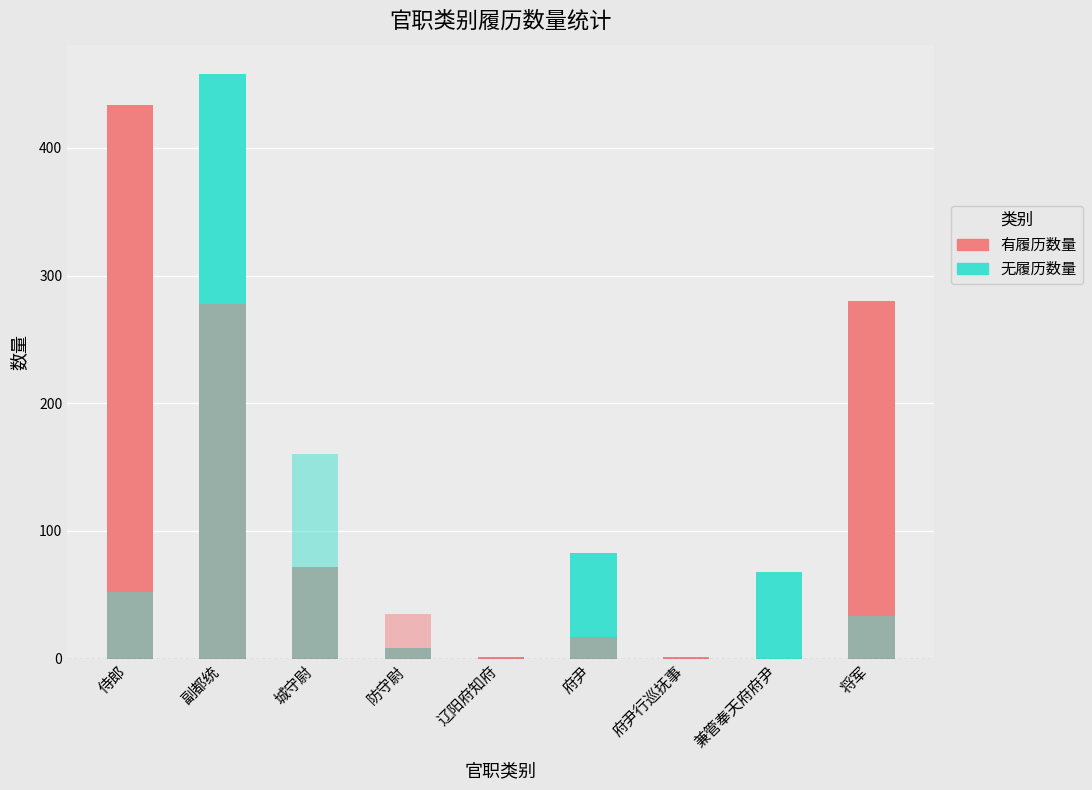

How many values in the 无履历数量 series exceed 33?

4